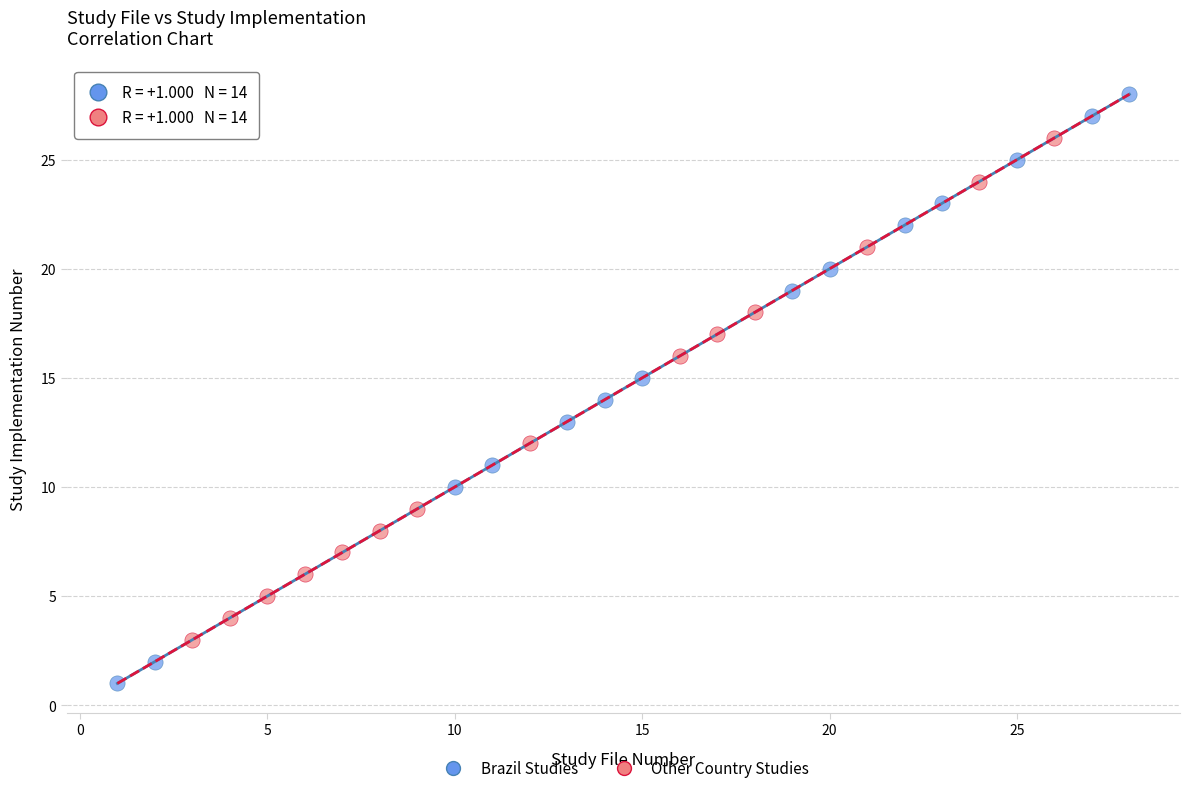

Which series has the widest spread of Y values?

Brazil Studies